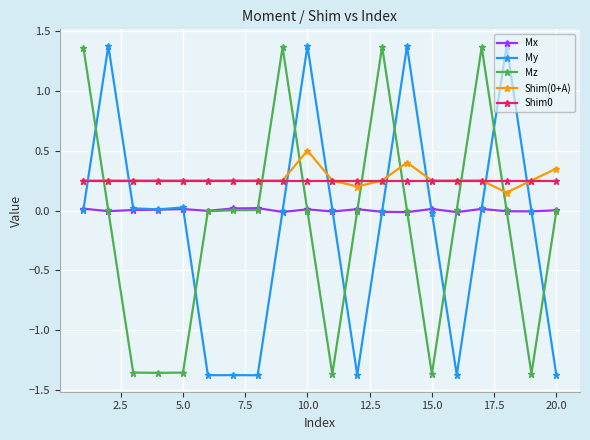

True or false: My has more than 1 points higher than both neighbors.

True